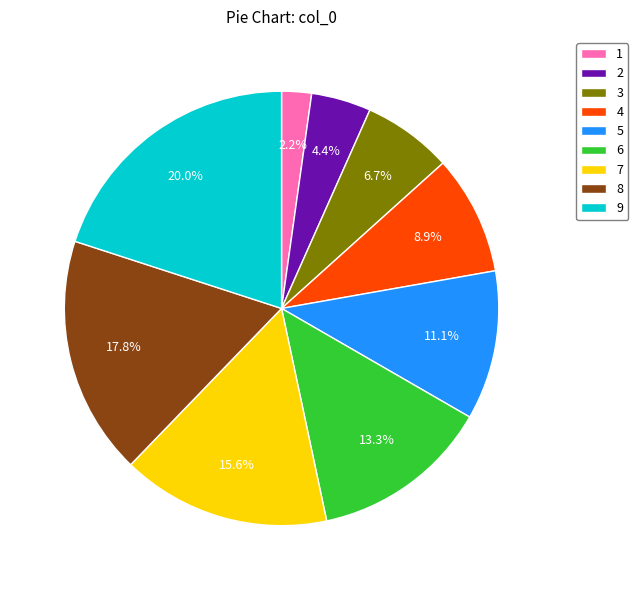

How many segments does this pie chart have?

9